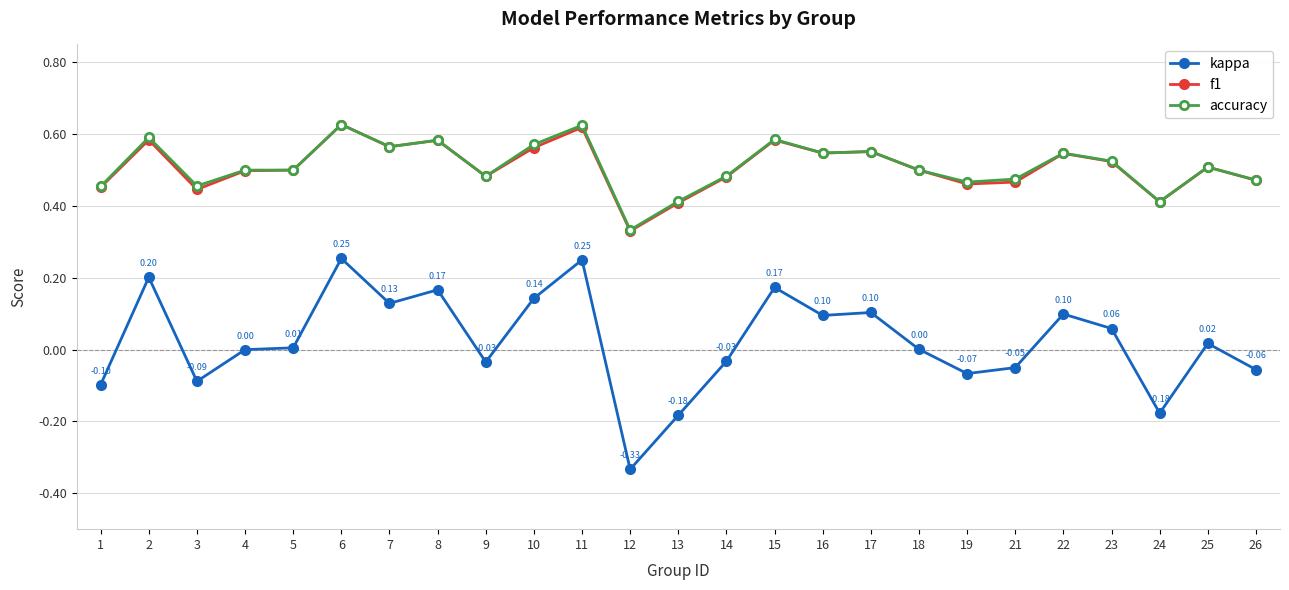

Is the value of kappa at 26 greater than the value of f1 at 6?

No